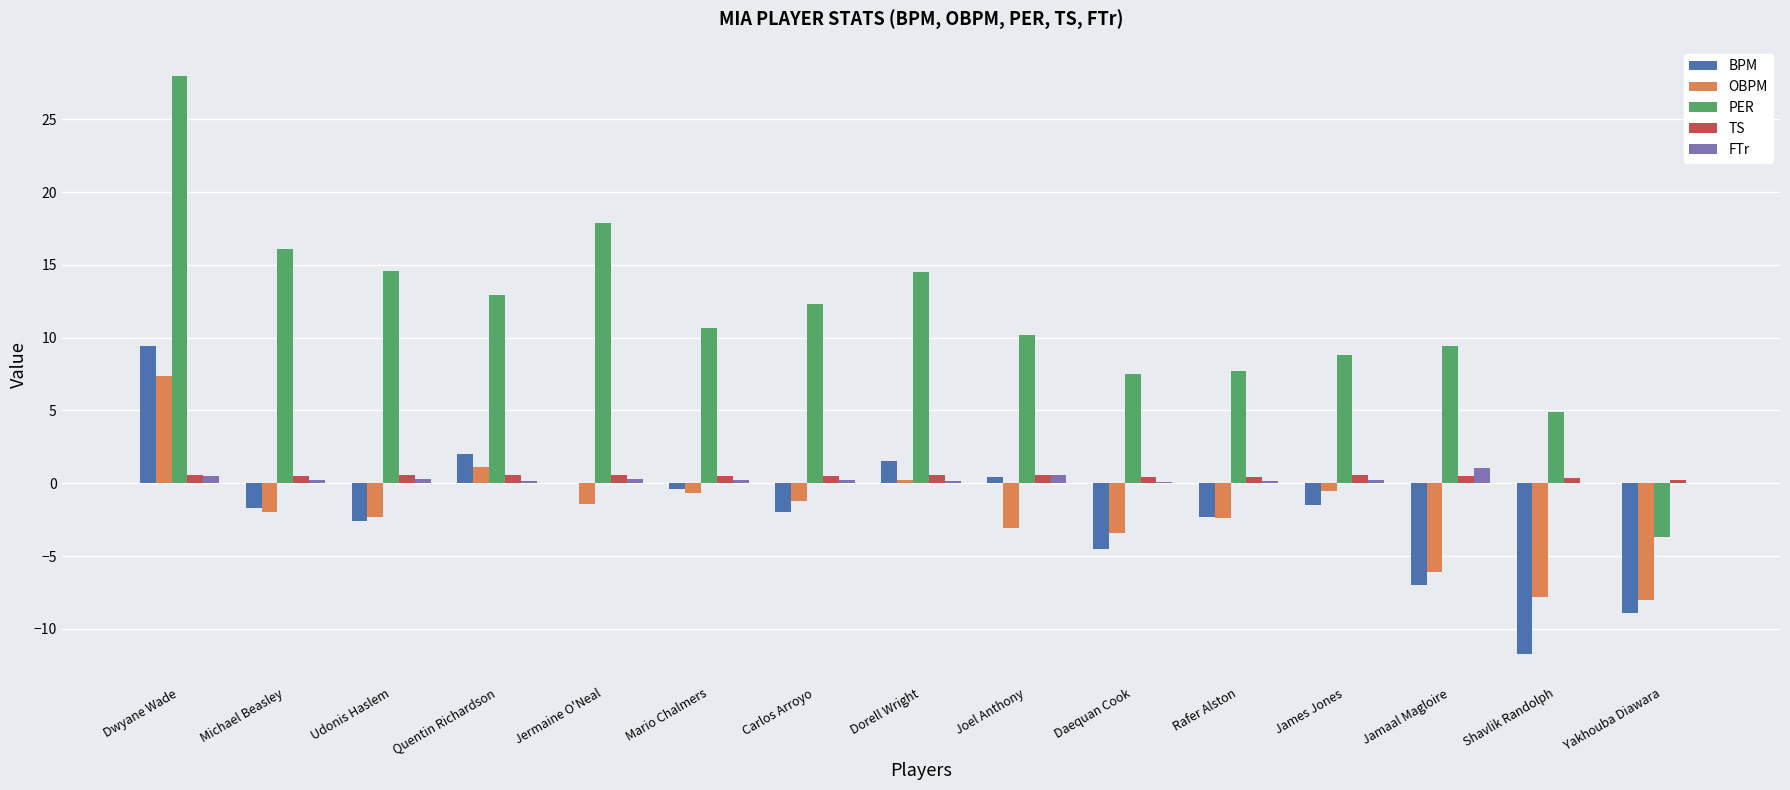

Which series has the largest total across all categories?

PER